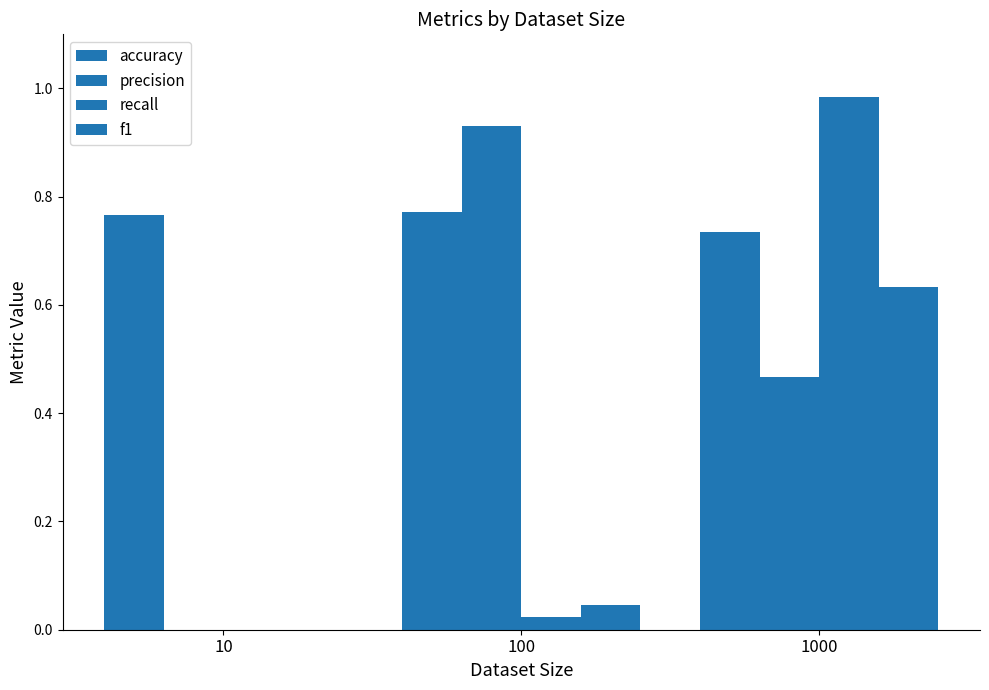

What is the spread (max minus min) of values at 1000?

0.5